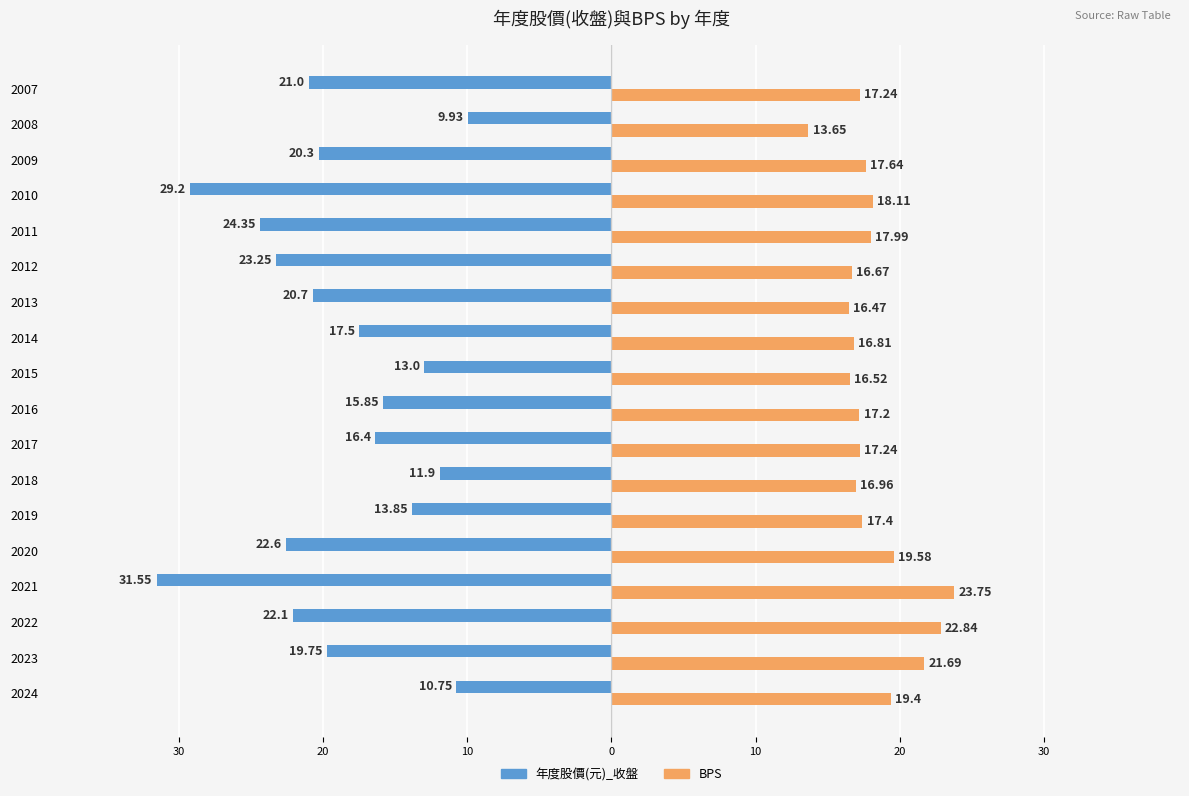

What are all the series names shown in the legend?

年度股價(元)_收盤, BPS